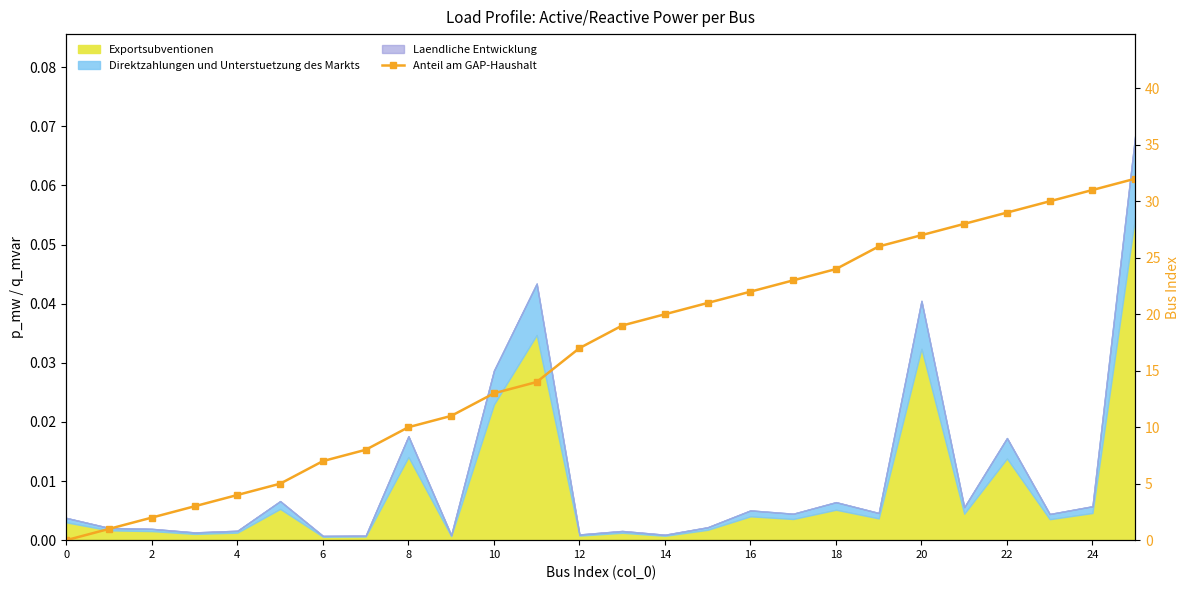

What is the ratio of the value at 17 to the value at 20?

0.9